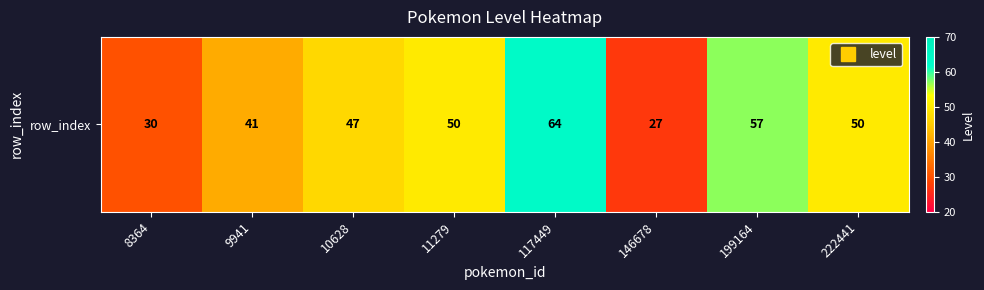

What is the change in value from 146678 to 222441?

+23